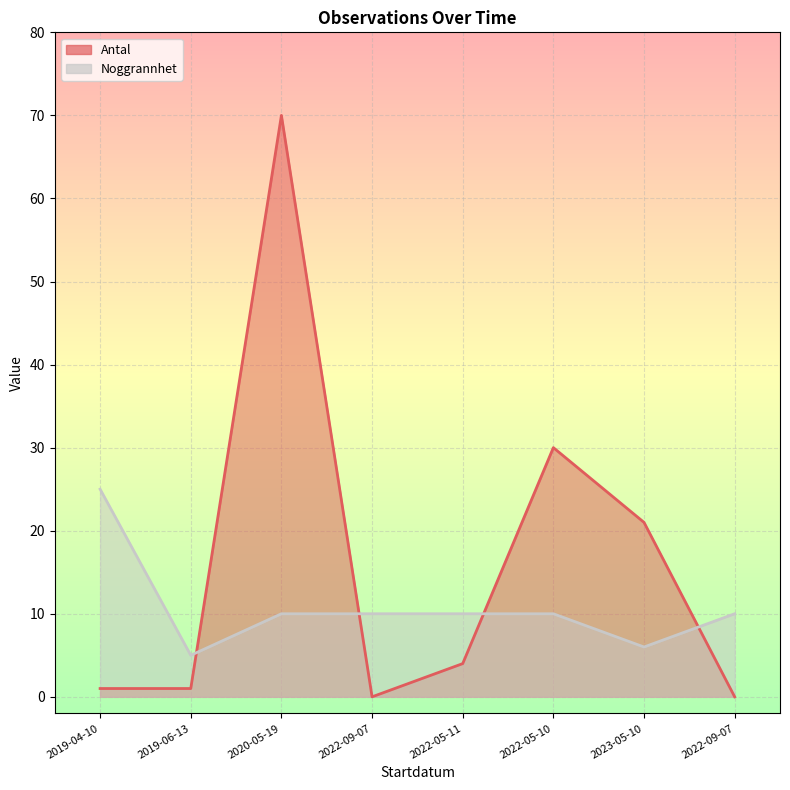

Is the value of Noggrannhet at 2022-09-07 greater than the value of Antal at 2019-04-10?

Yes